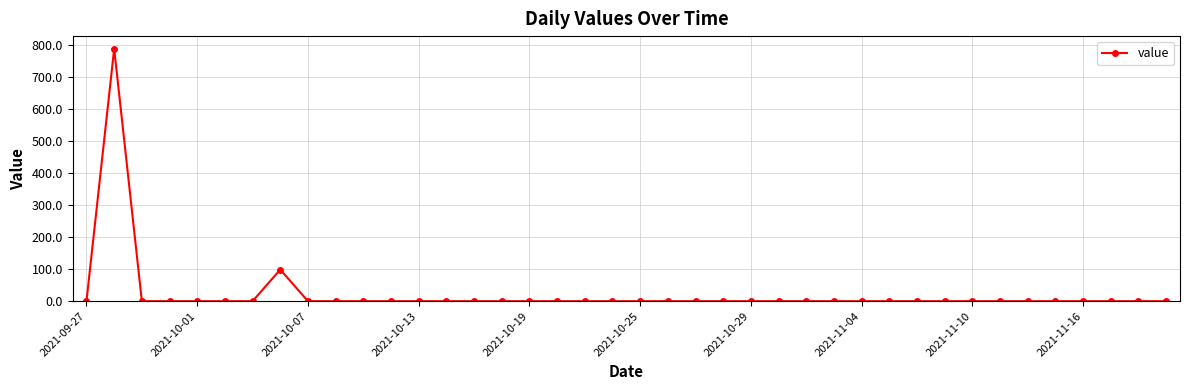

Count the number of values greater than 0.

2